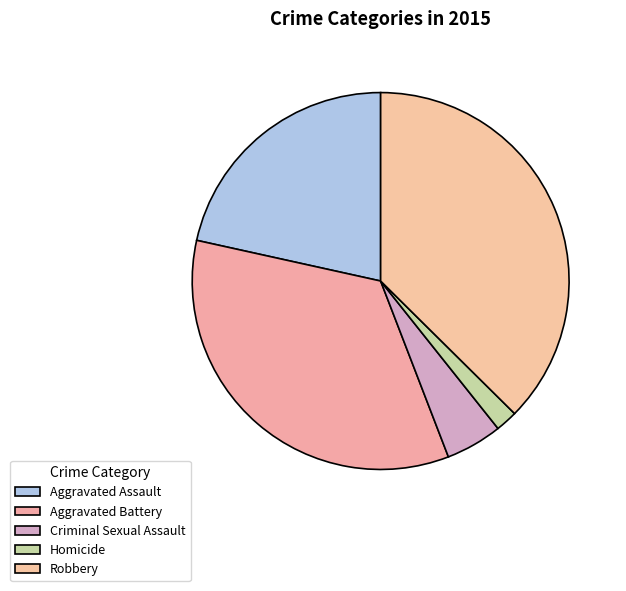

Is there any slice that represents more than half of the pie?

No